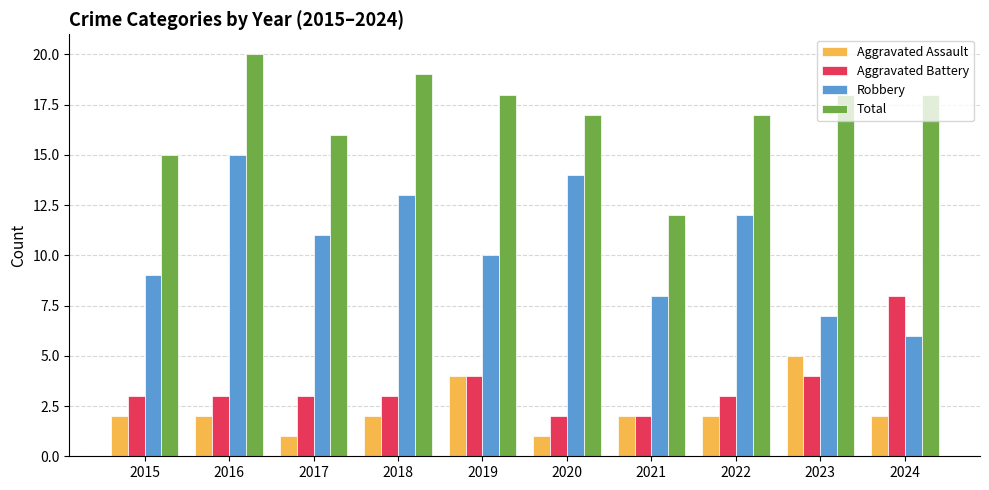

What is the highest value of the Aggravated Assault series?

5